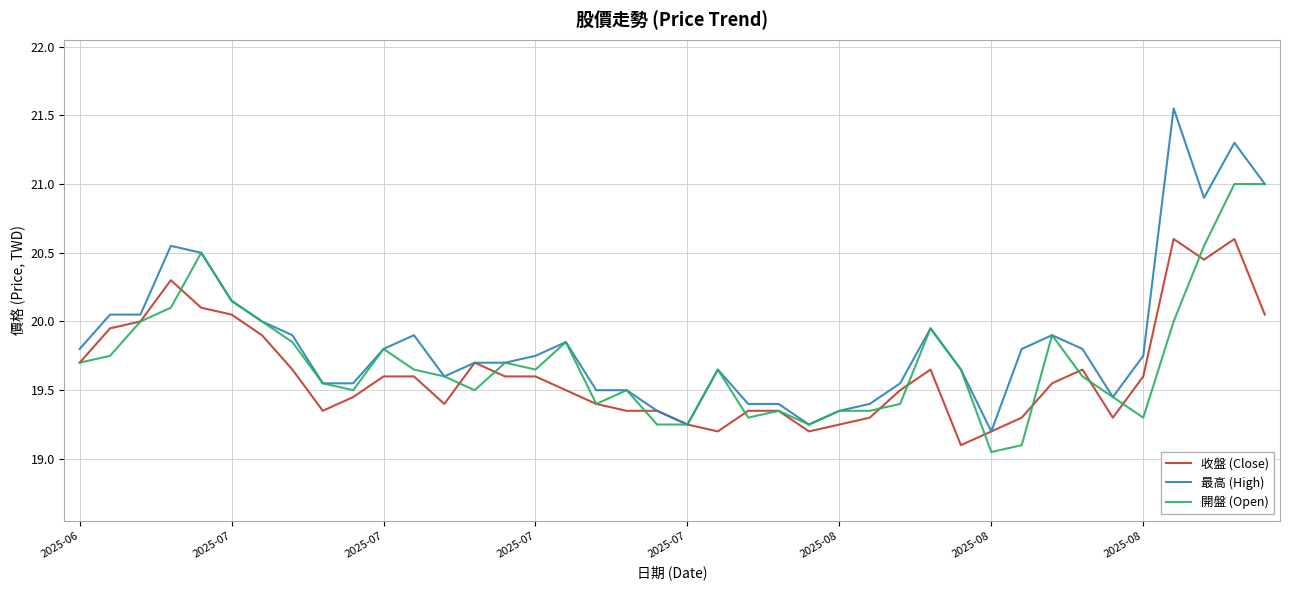

List the series in order of their peak value, lowest first.

收盤 (Close), 開盤 (Open), 最高 (High)